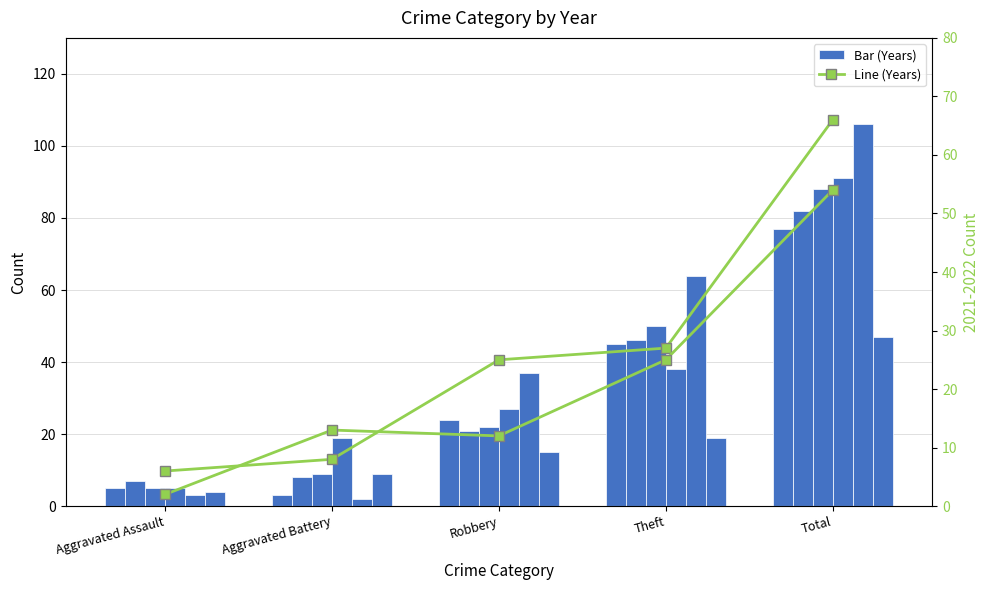

At which category is the sum across all series the highest?

Total